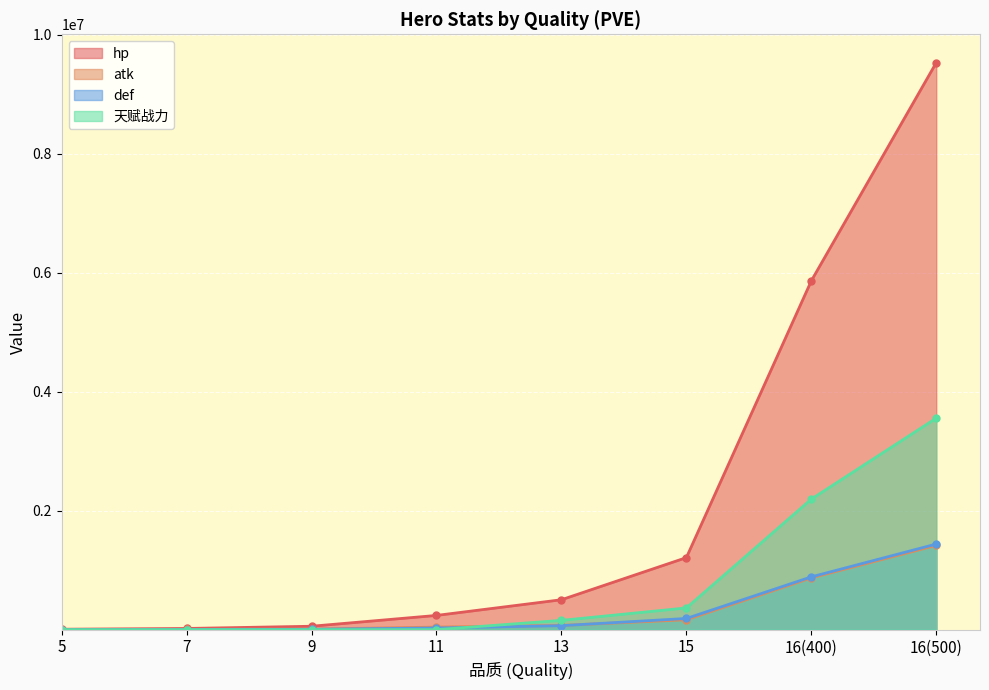

At which label is hp closest to 4768838?

16(400)